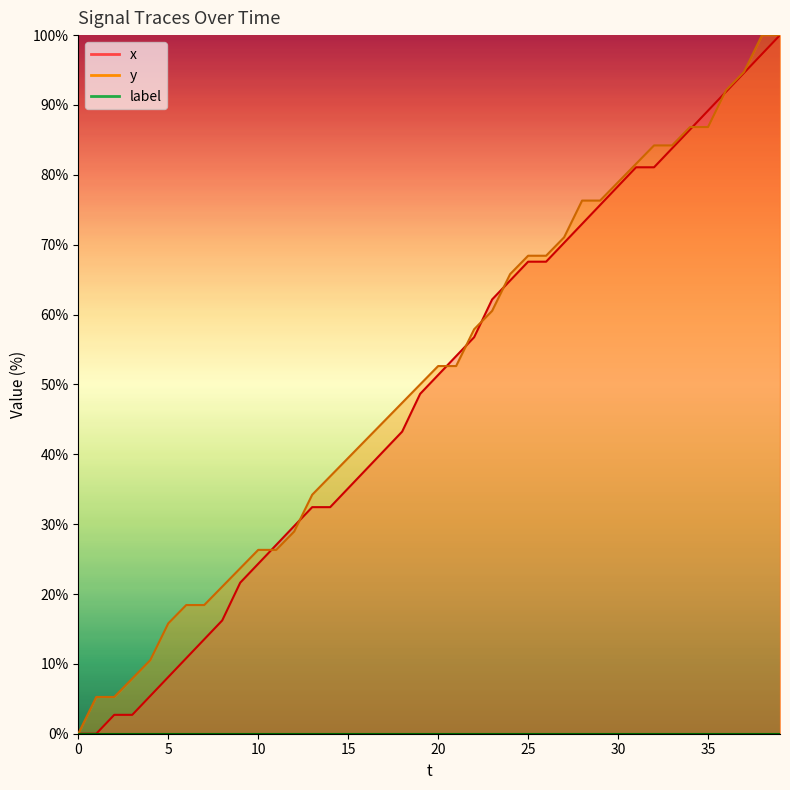

How many values in x are above zero?

38